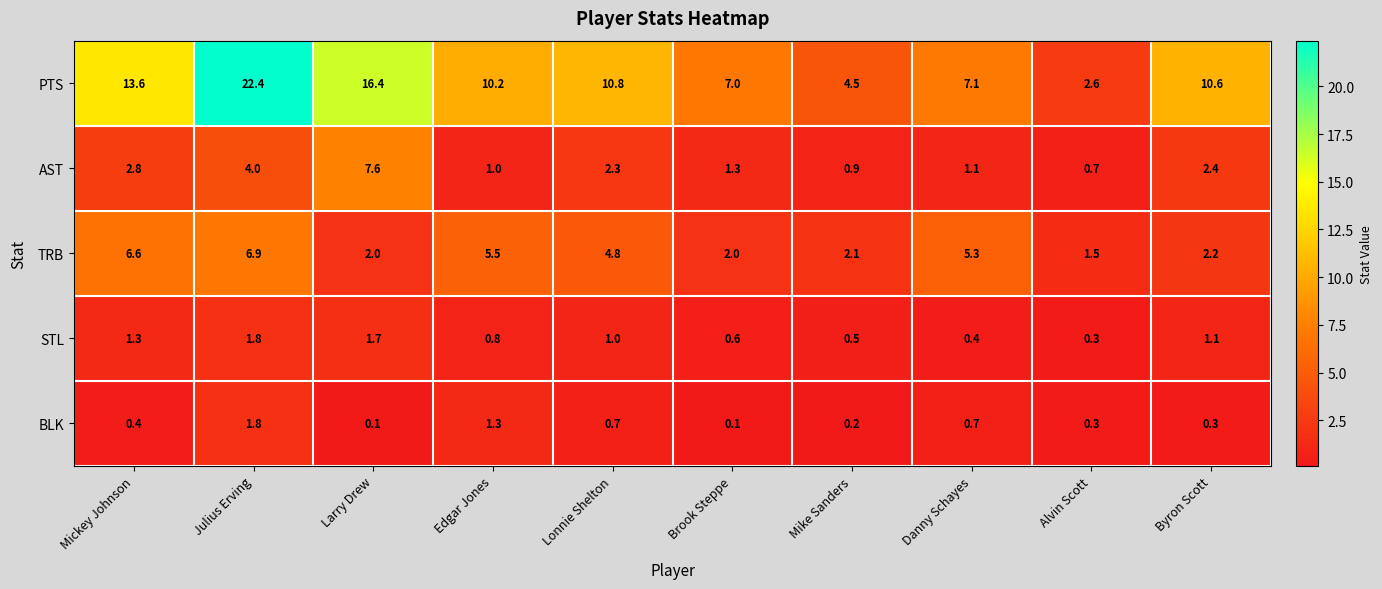

Is it true that PTS equals 7.4 at Larry Drew?

False